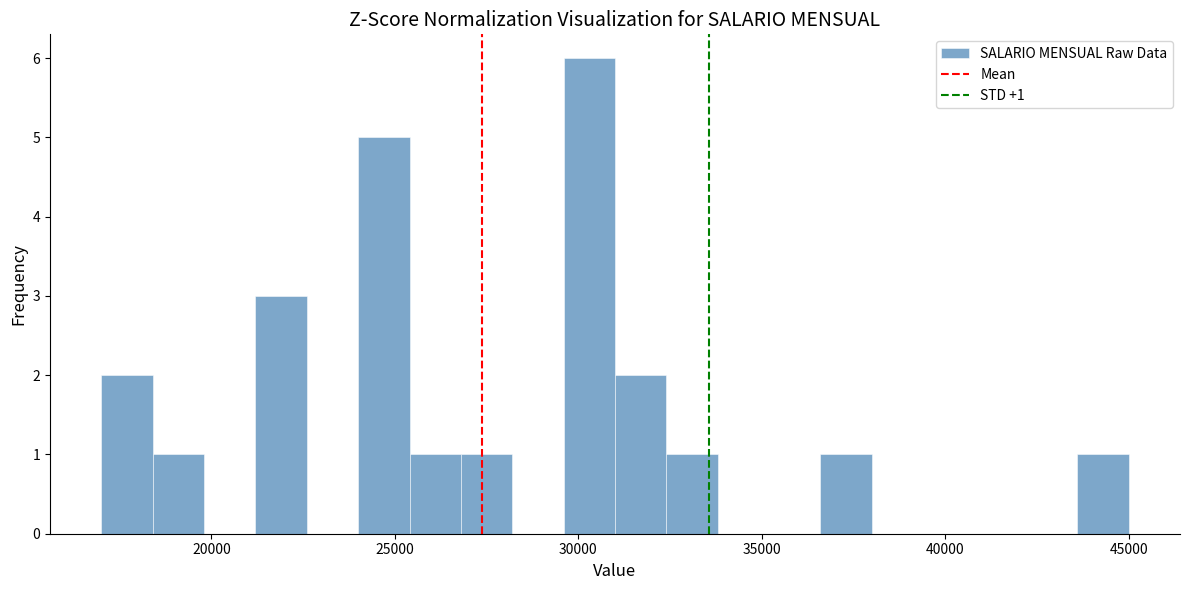

Read against the x-axis, roughly where is the centre of the tallest bar?

30500